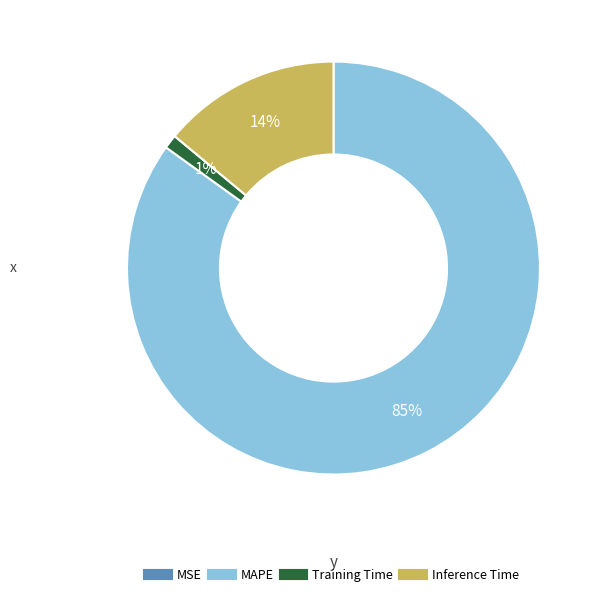

Which slice is the largest?

MAPE